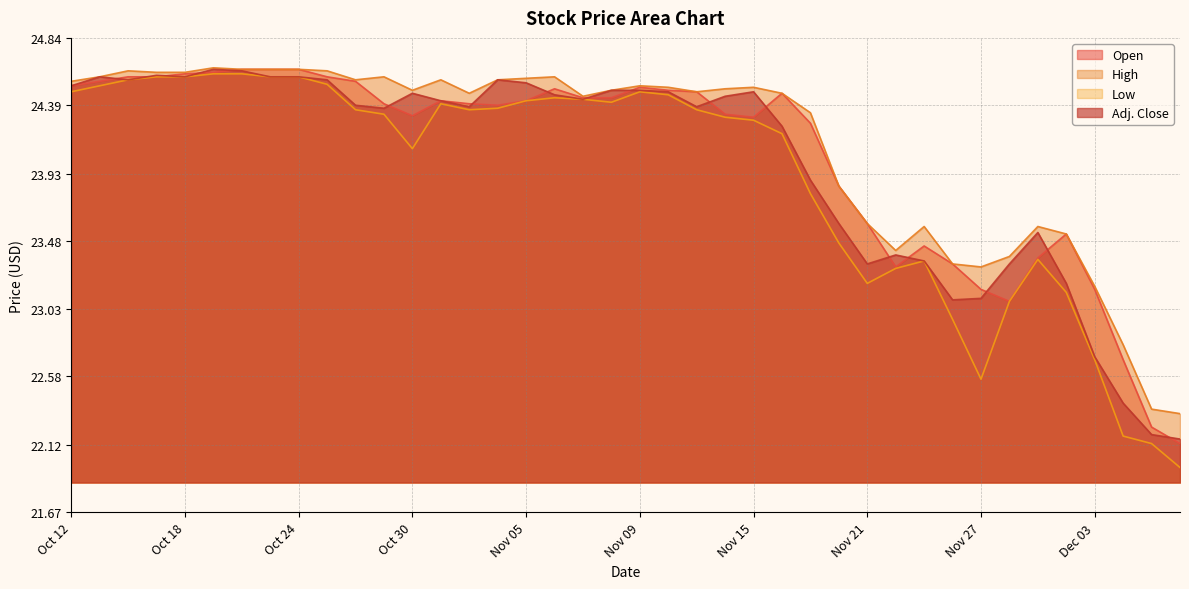

Does the chart have visible grid lines?

Yes